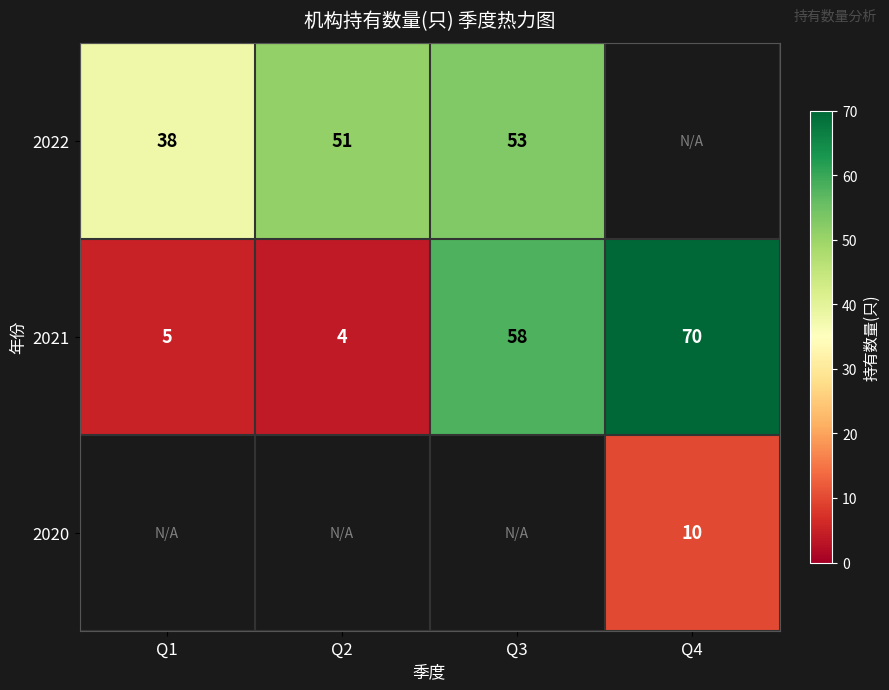

The 2021 series shows 58 at Q3. True or false?

True